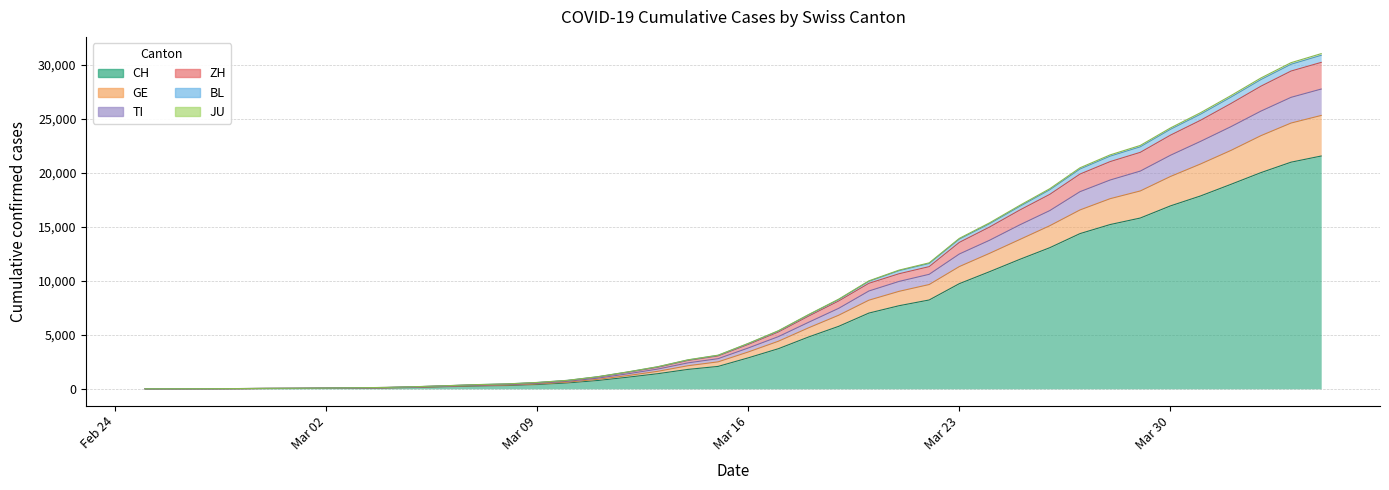

Does the chart have visible grid lines?

Yes